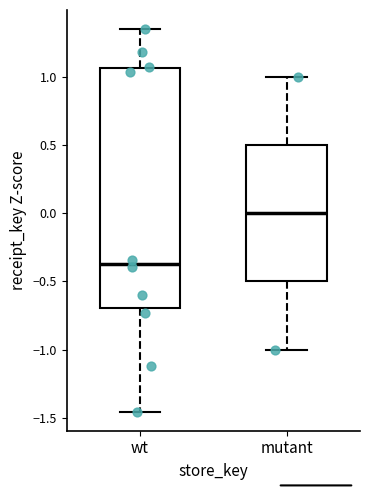

Which box's median line is the lowest?

wt